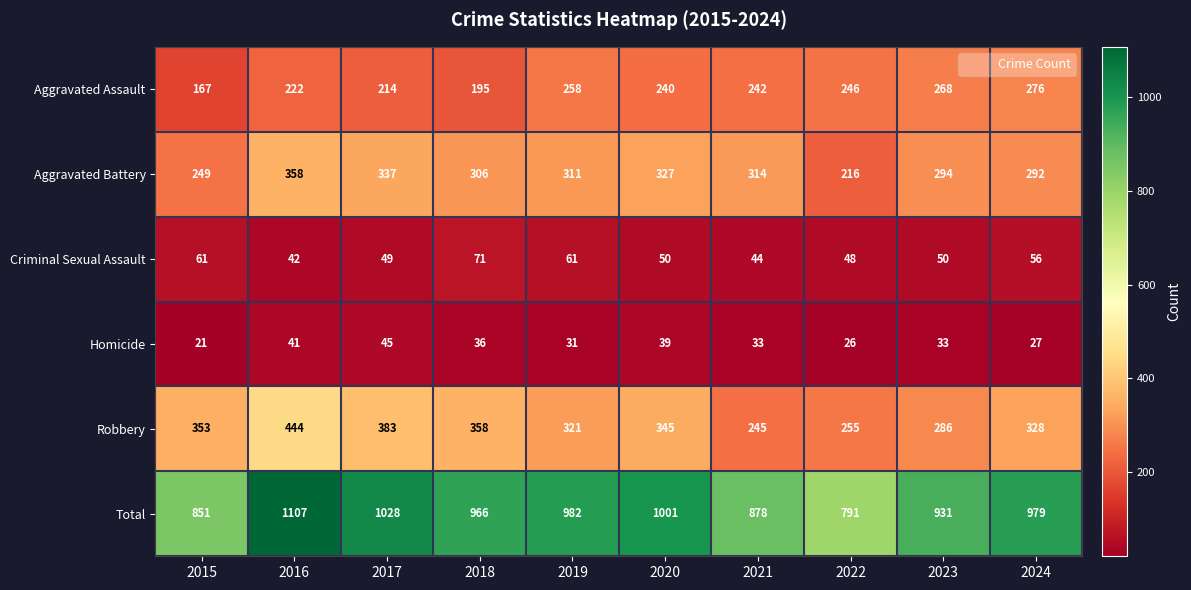

The Robbery series shows 321 at 2019. True or false?

True